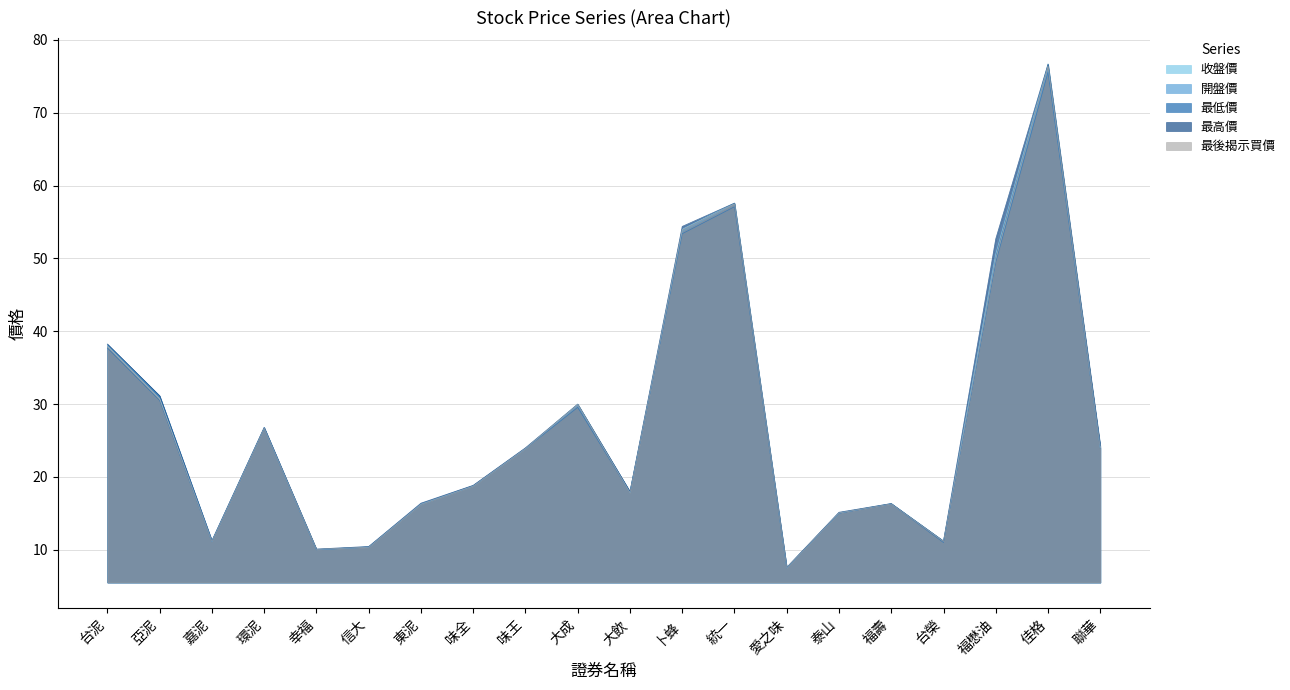

What is the average value of the 收盤價 series?

27.3